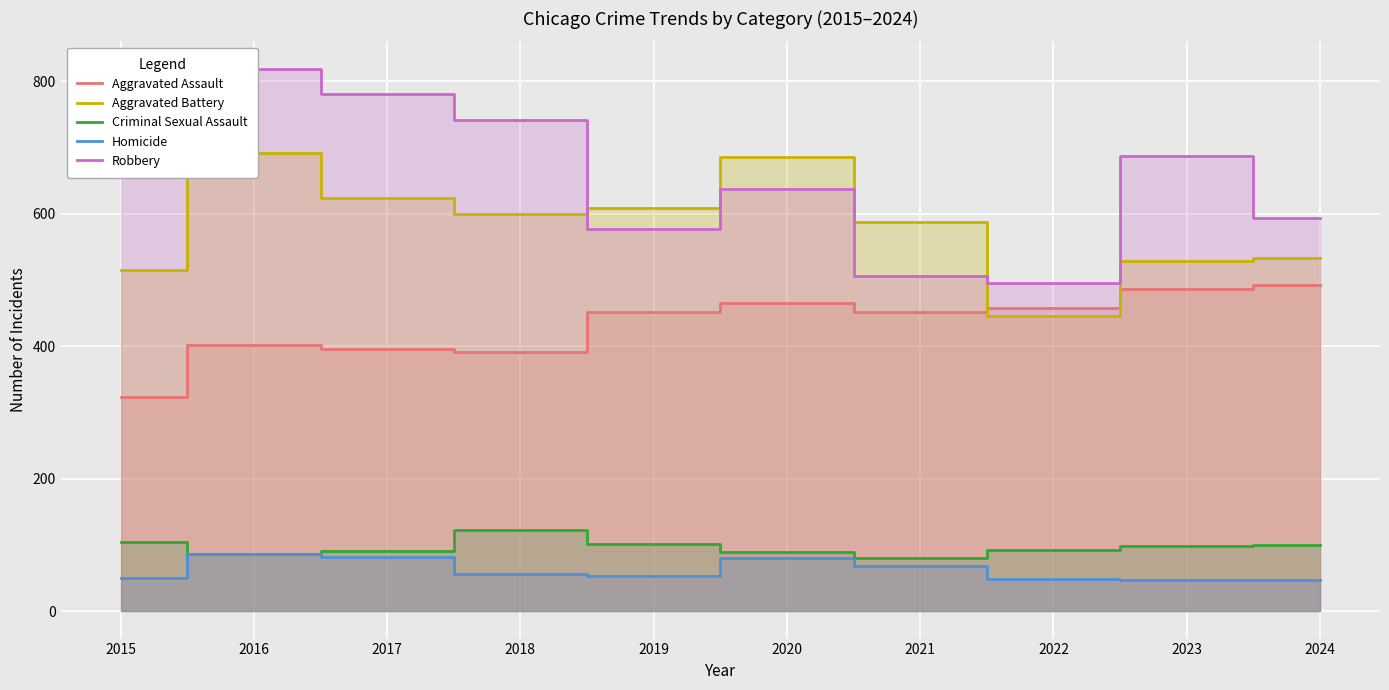

True or false: Aggravated Battery and Criminal Sexual Assault cross at least once.

False